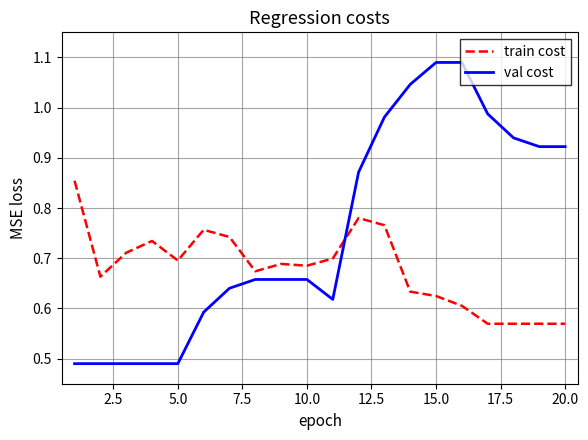

List the series in order of their peak value, lowest first.

train cost, val cost